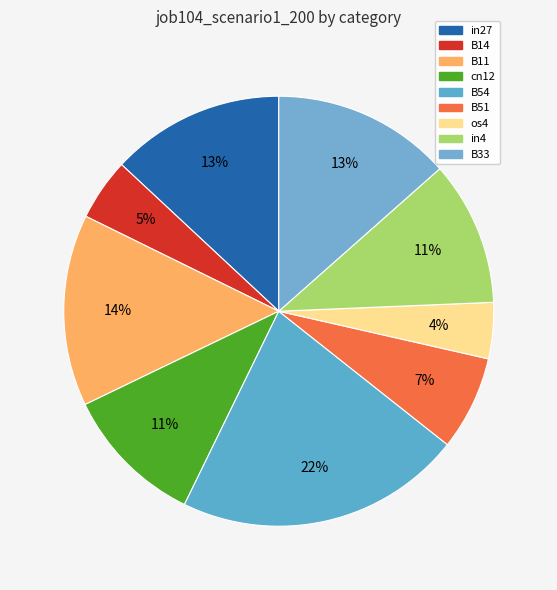

To the nearest percent, what is the combined percentage of in4 and B11?

25%